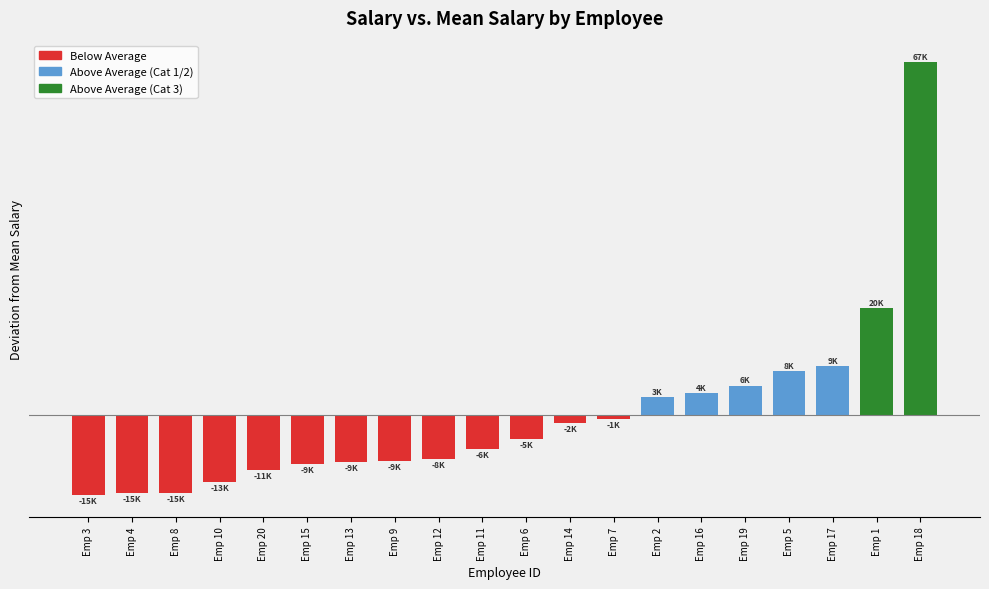

Where does the data first go above -4667?

Emp 14